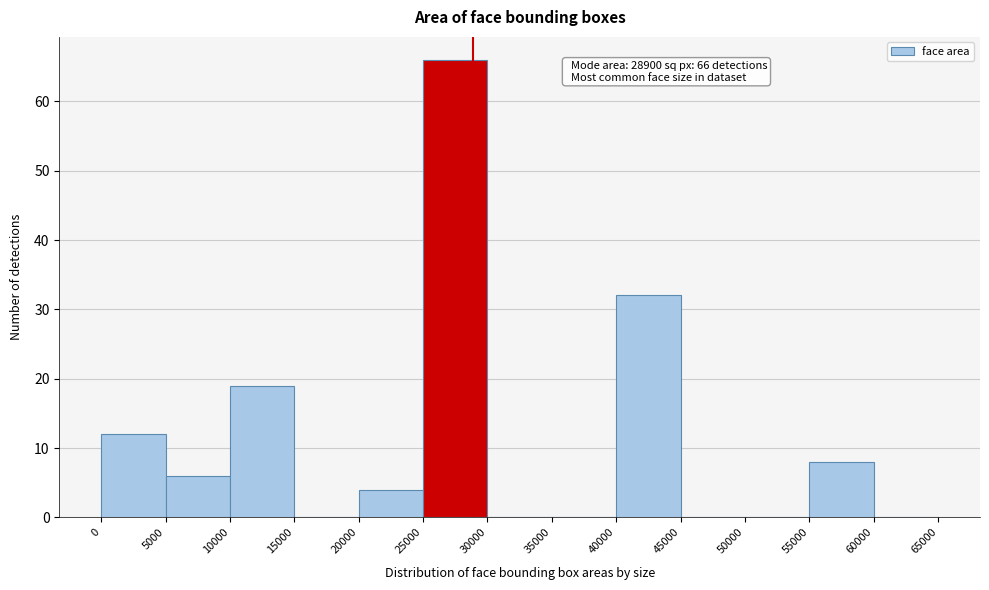

Over which range of the x-axis is the bar tallest?

25000 to 30000